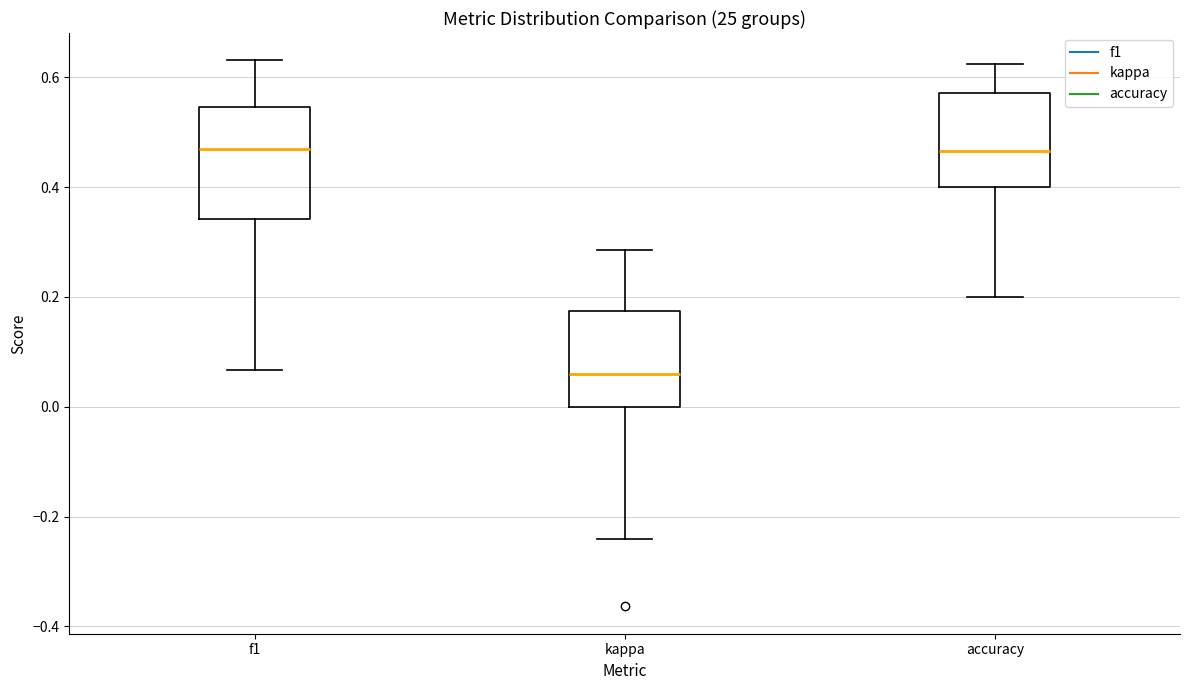

Comparing the boxes themselves (not the whiskers), which one is the tallest?

f1